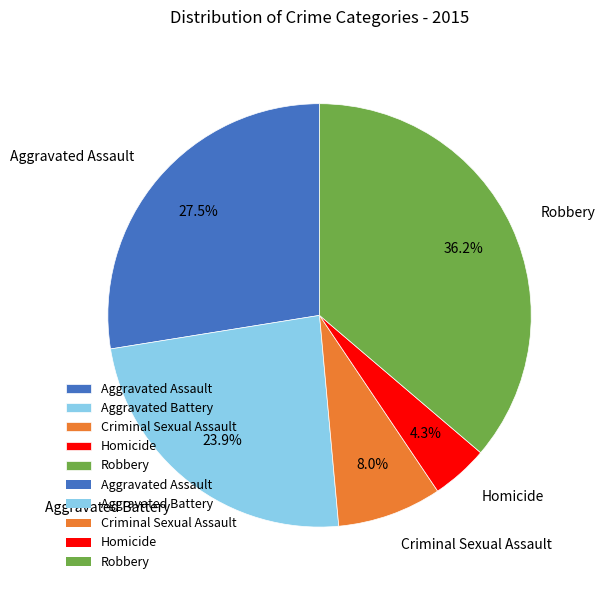

How many slices are in this pie chart?

5